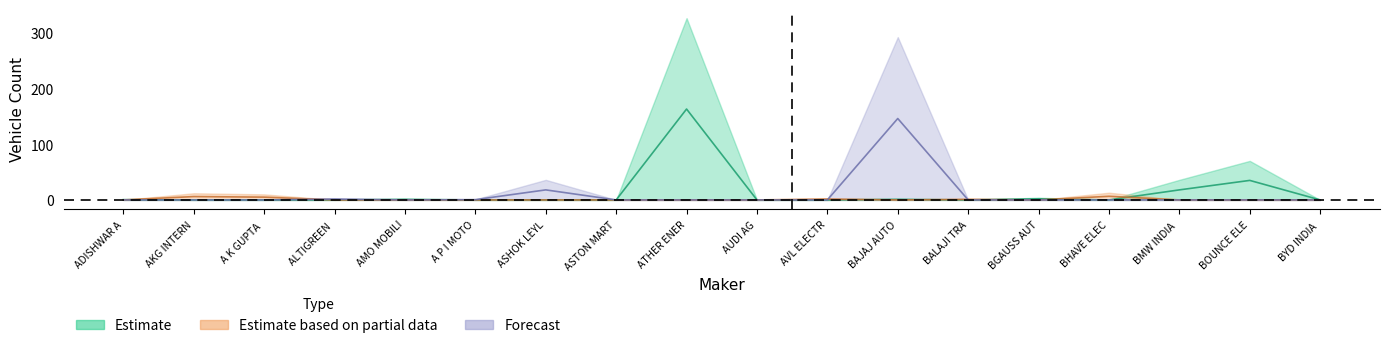

What is the difference between the highest and lowest values at BGAUSS AUT?

2.0